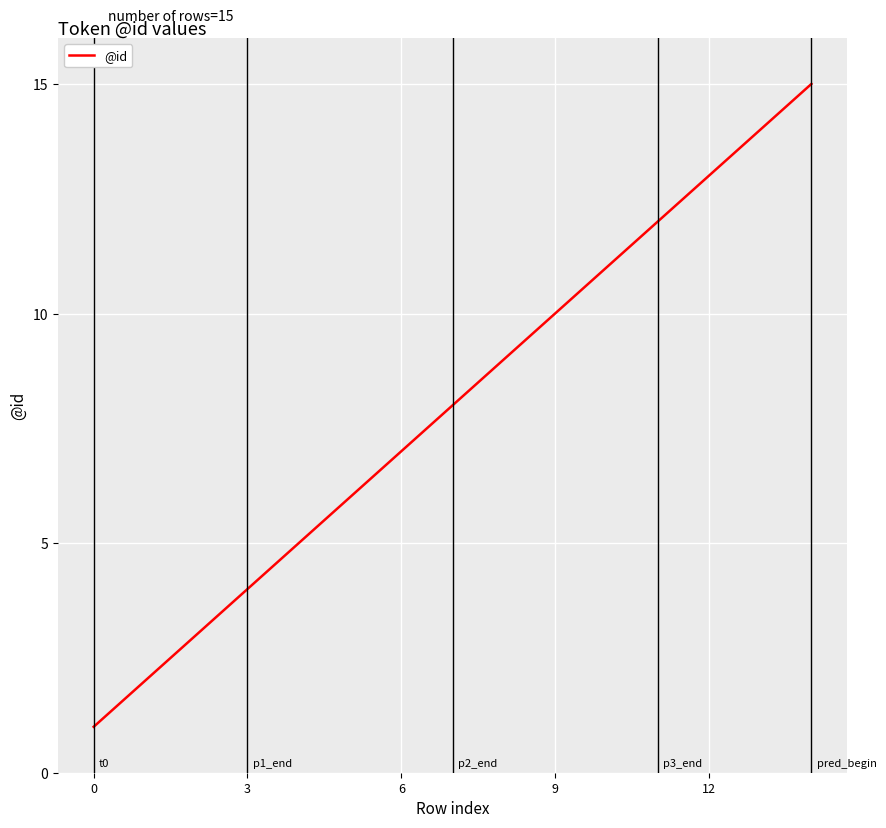

What is the difference between the maximum and minimum values?

14